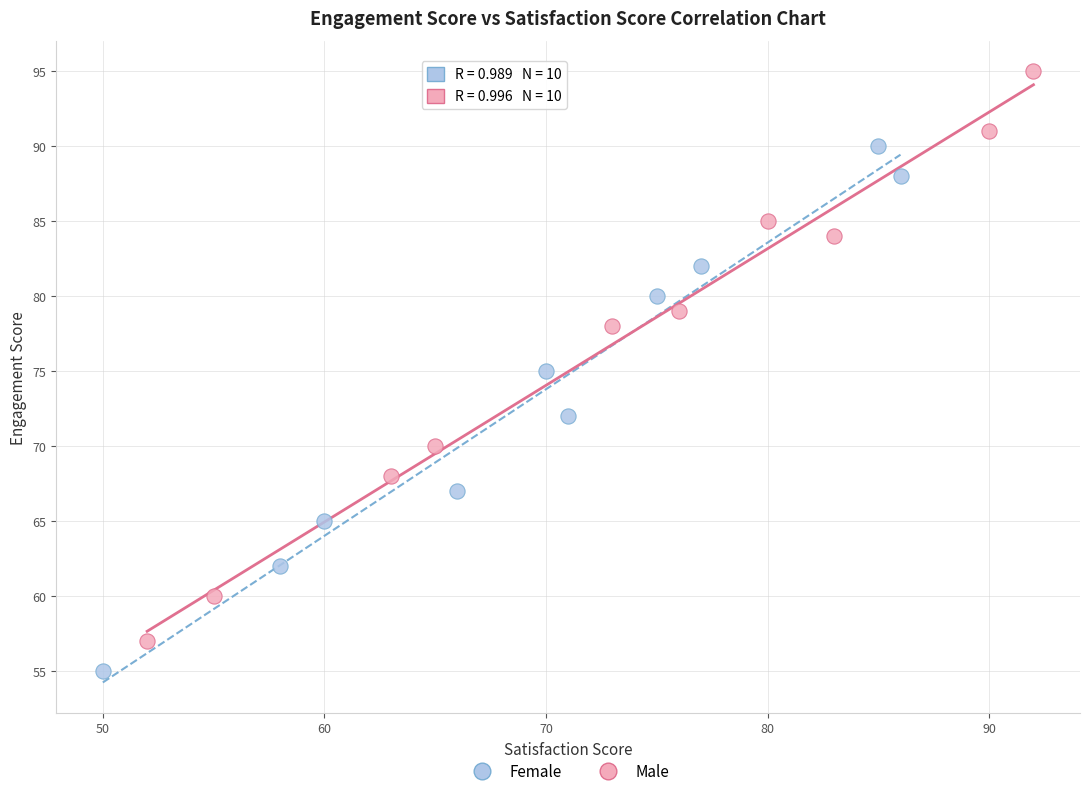

Which series has the widest spread of Y values?

Male